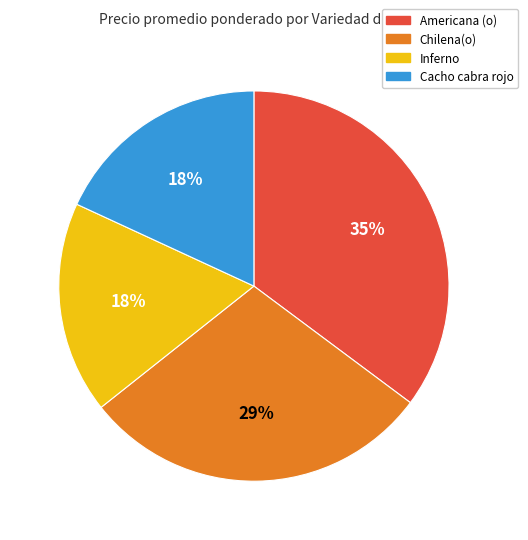

Does any single category account for the majority?

No